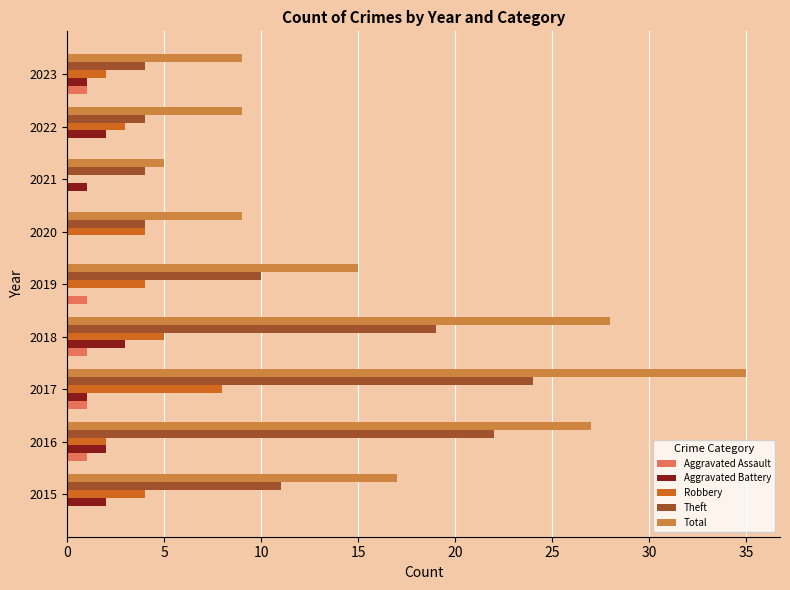

Between 2018 and 2021, which series saw the biggest shift?

Total